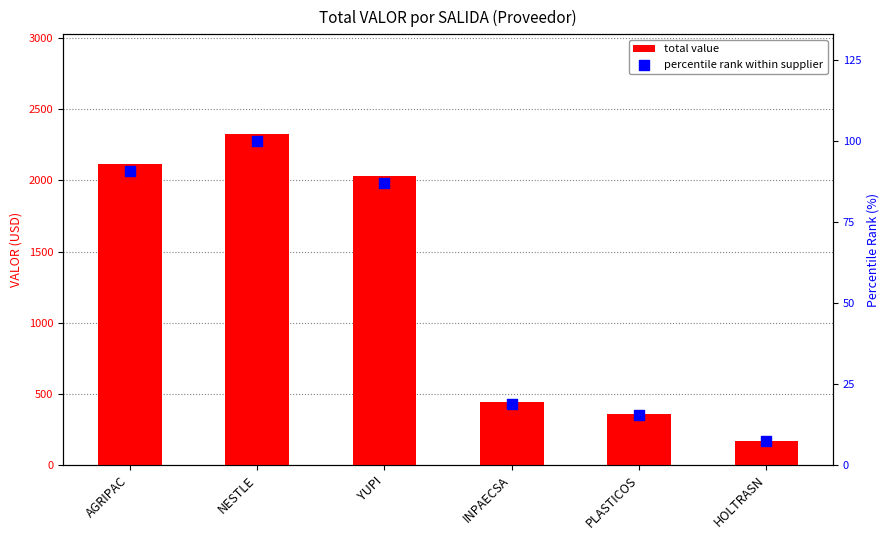

Which series has the largest total across all categories?

total value